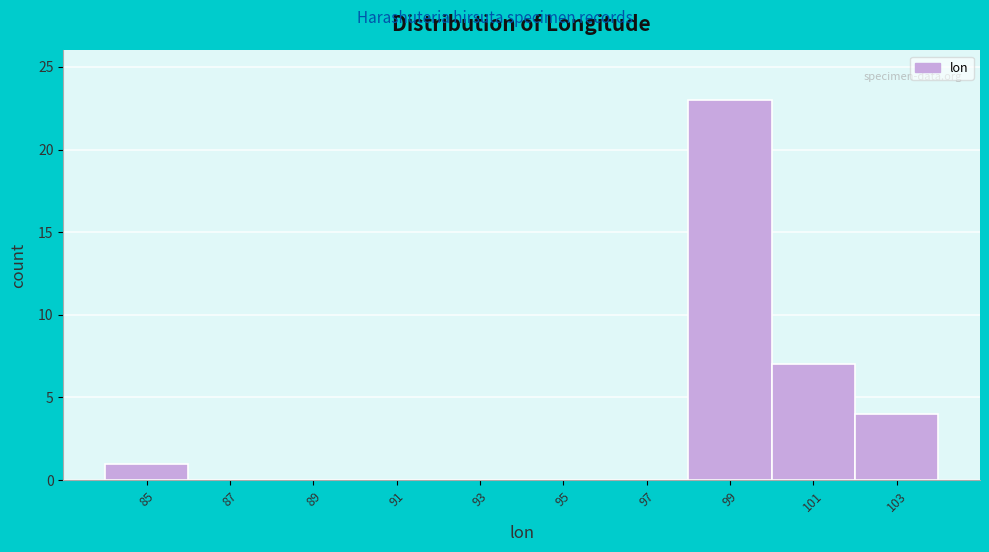

Reading left to right, transcribe this chart: for each bar, give the range it covers on the x-axis and its height. The values are not printed on the chart, so give them approximately, as read against the axis.

84 to 86: 1
86 to 88: 0
88 to 90: 0
90 to 92: 0
92 to 94: 0
94 to 96: 0
96 to 98: 0
98 to 100: 23
100 to 102: 7
102 to 104: 4